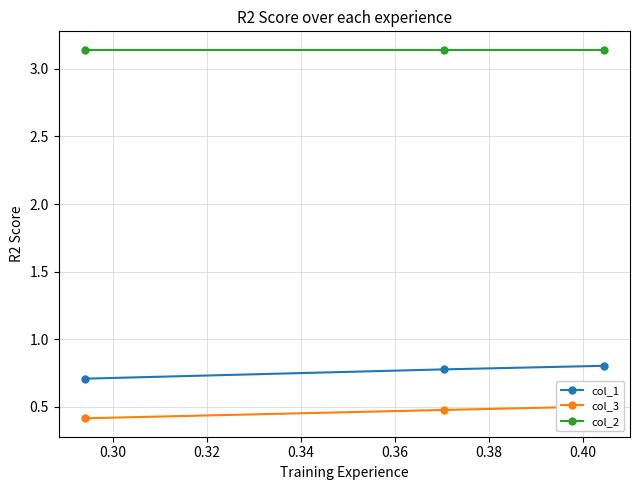

How many col_1 values are between 0 and 1?

3